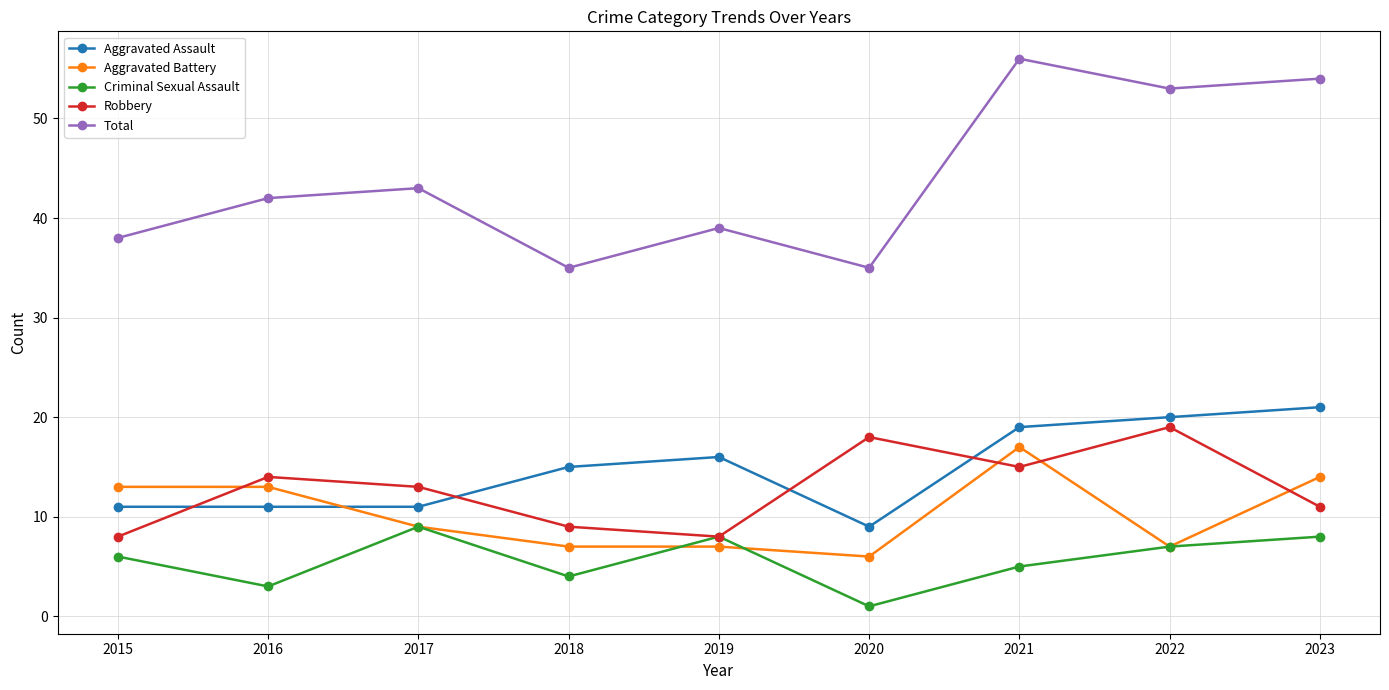

What is the value of the Aggravated Assault point at the 2nd from the left?

11